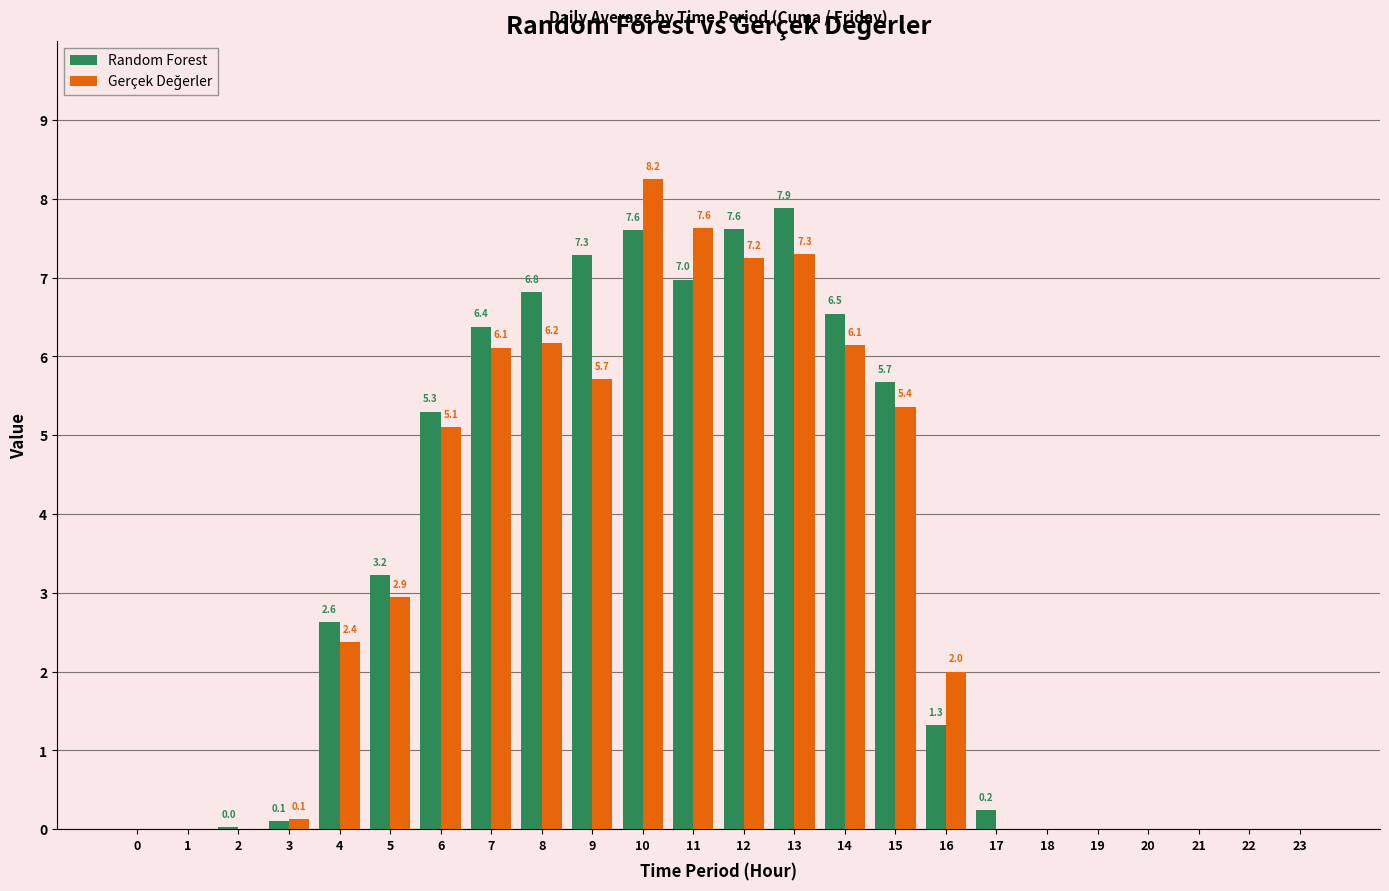

What is the sum of the Random Forest values at 11 and 6?

12.3